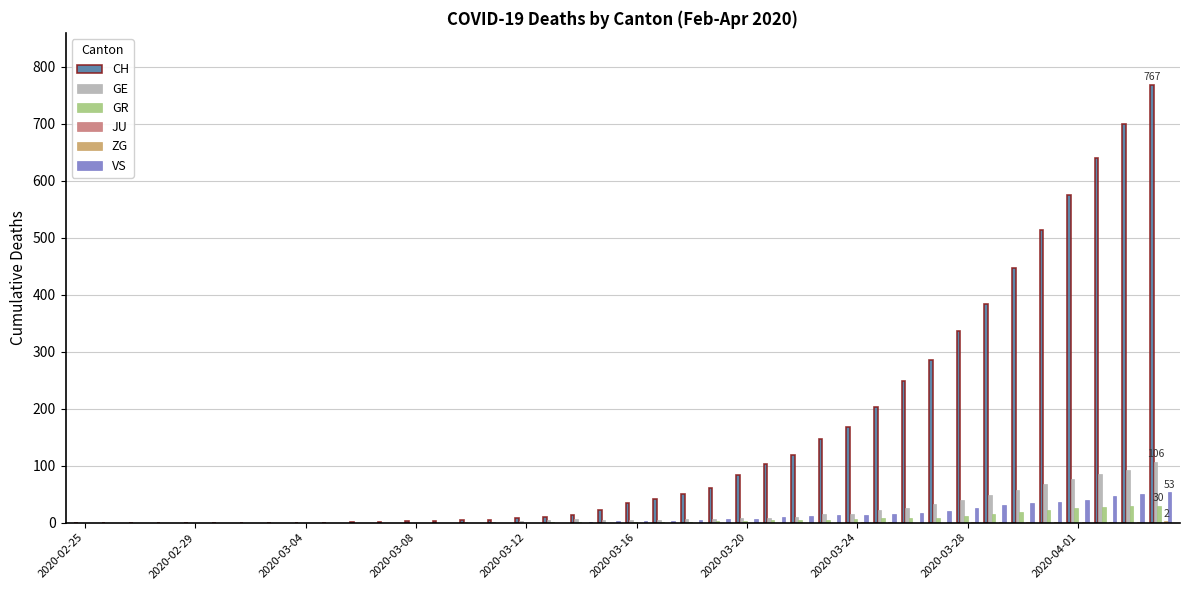

What is the highest value of the VS series?

53